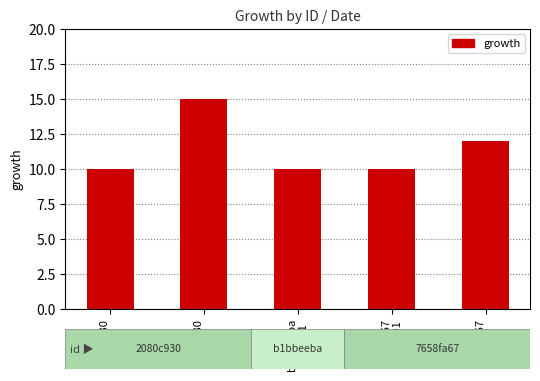

Is it true that the value at 2080c930
25-9-7 is 15?

True